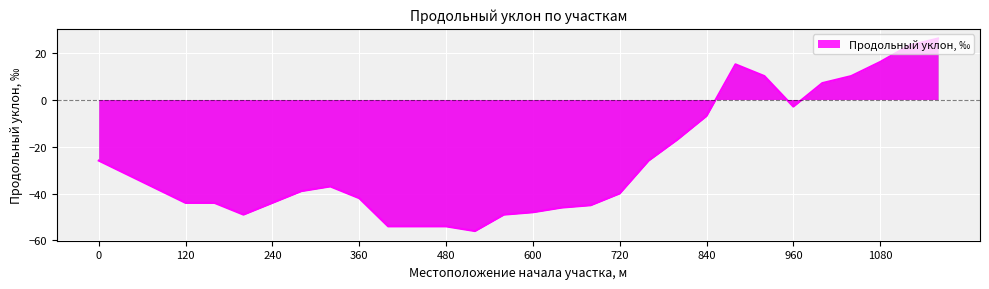

What is the average value?

-26